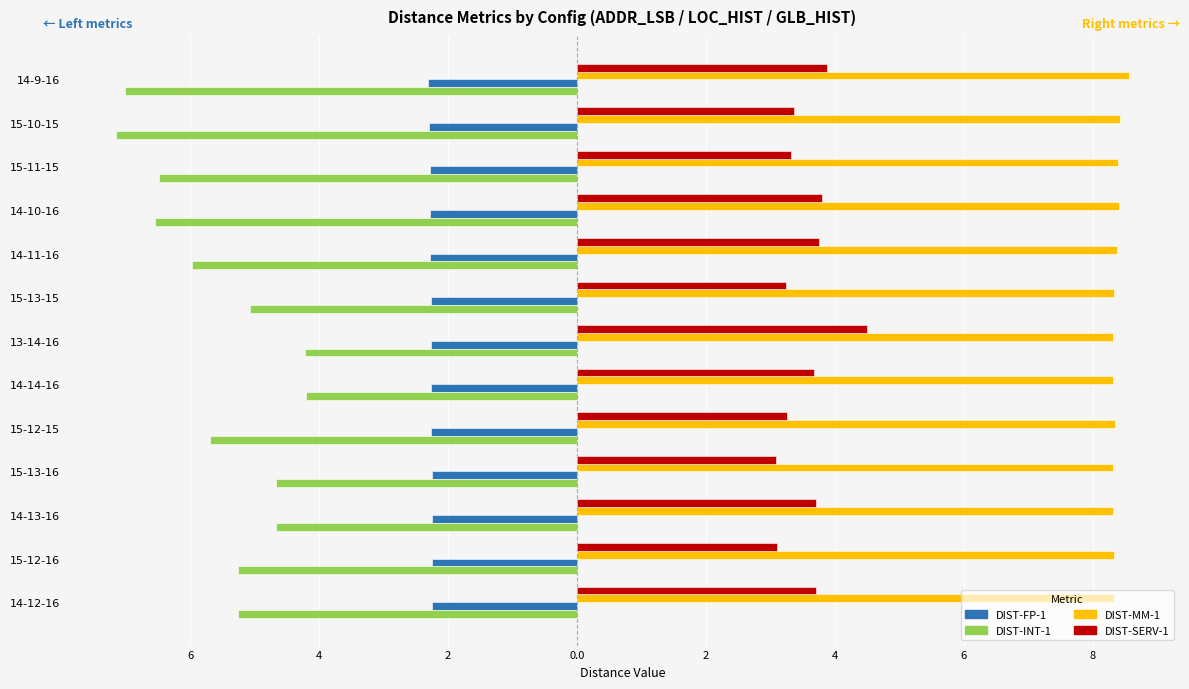

Which series has the largest range (max minus min)?

DIST-INT-1